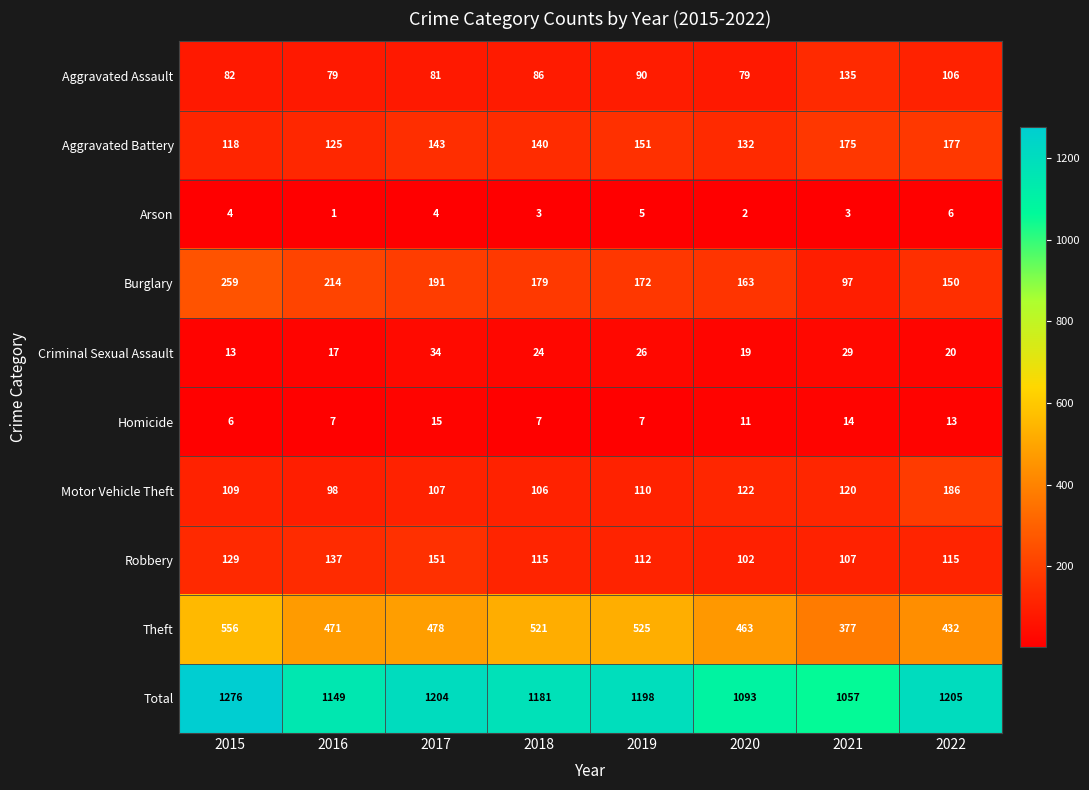

What is the difference between the second highest and second lowest values in the Motor Vehicle Theft series?

16